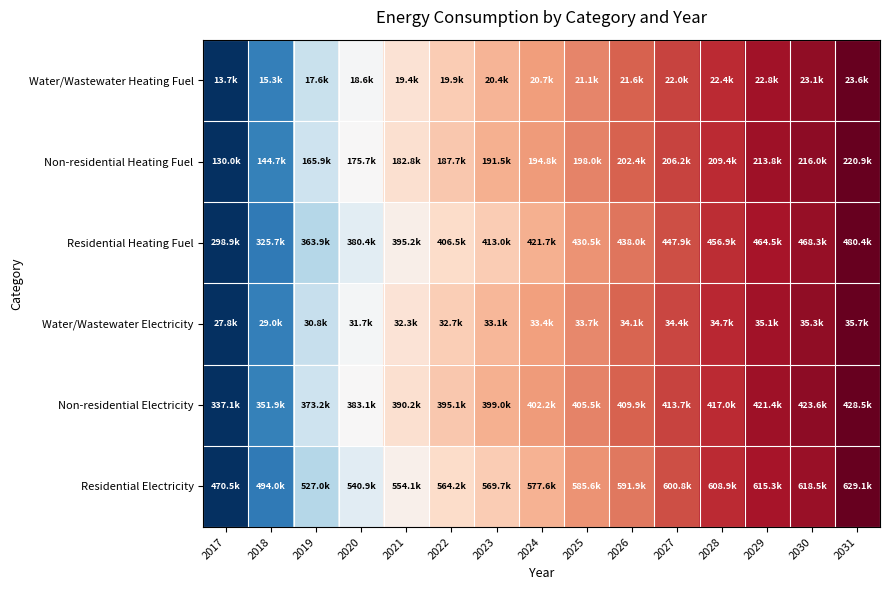

What is the maximum value shown in the chart?

1.0